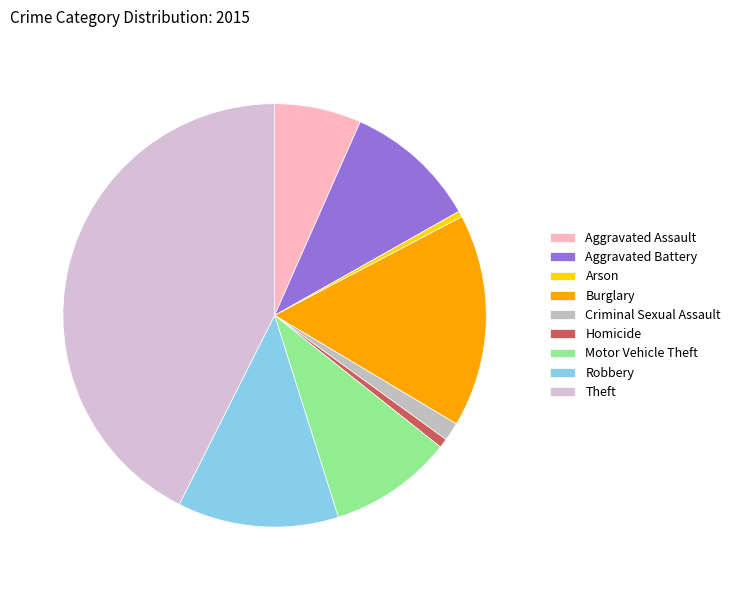

Which has a higher value, Aggravated Battery or Criminal Sexual Assault?

Aggravated Battery